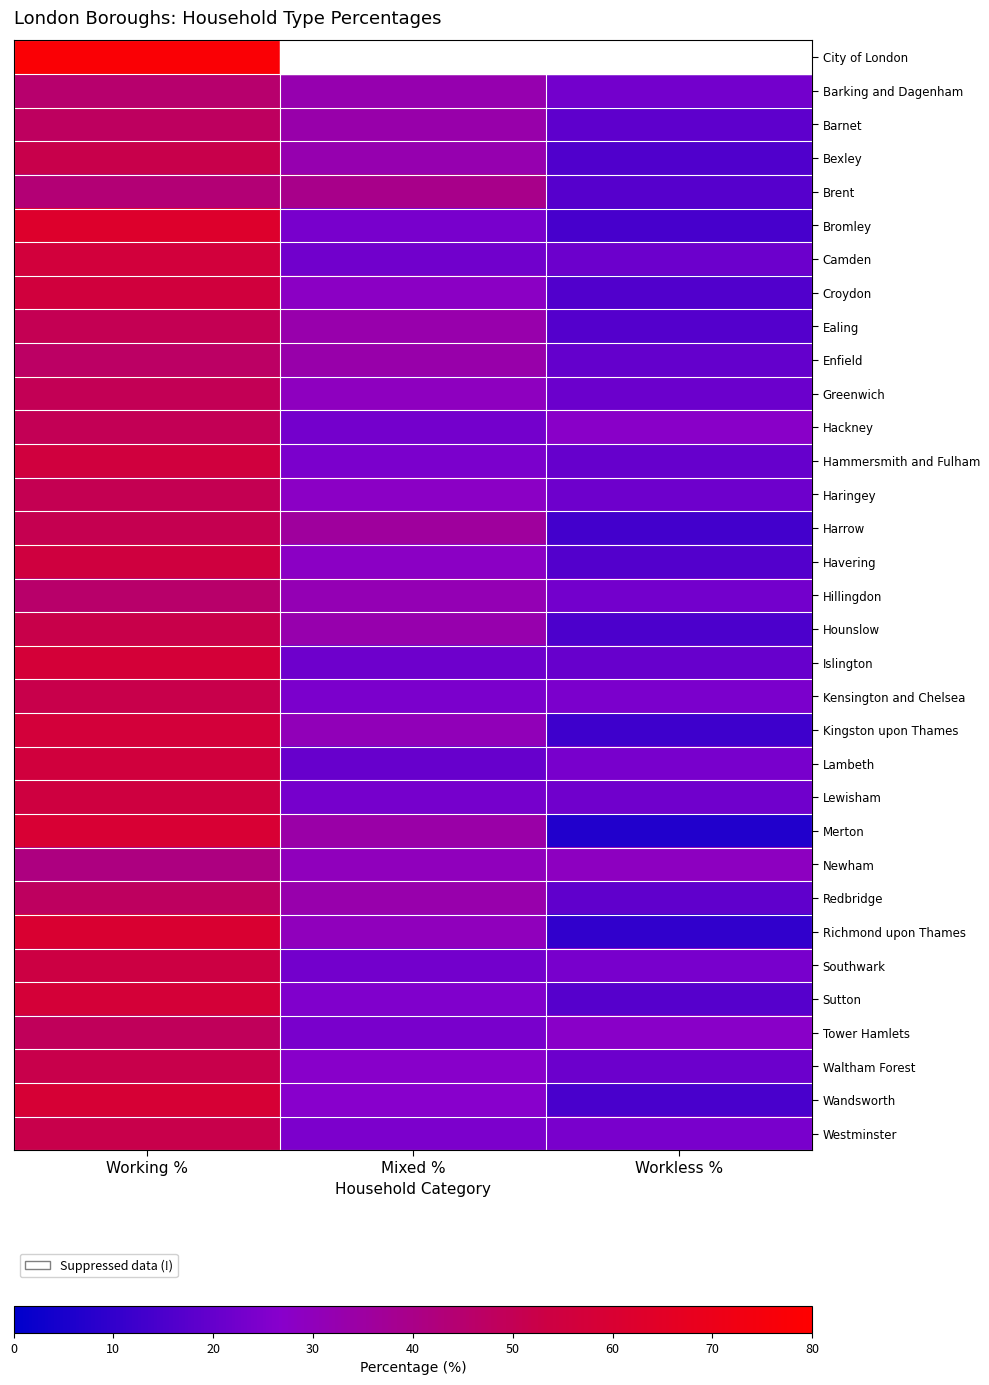

The value of Bexley at Workless % is 22.3. True or false?

False